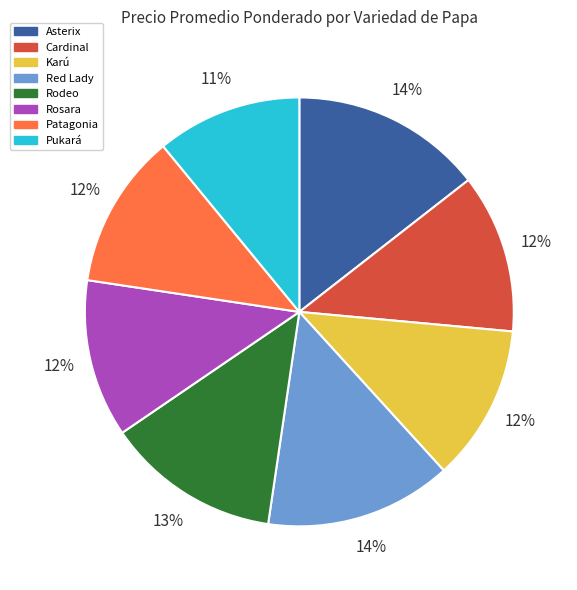

To the nearest percent, what portion does Asterix represent?

14%